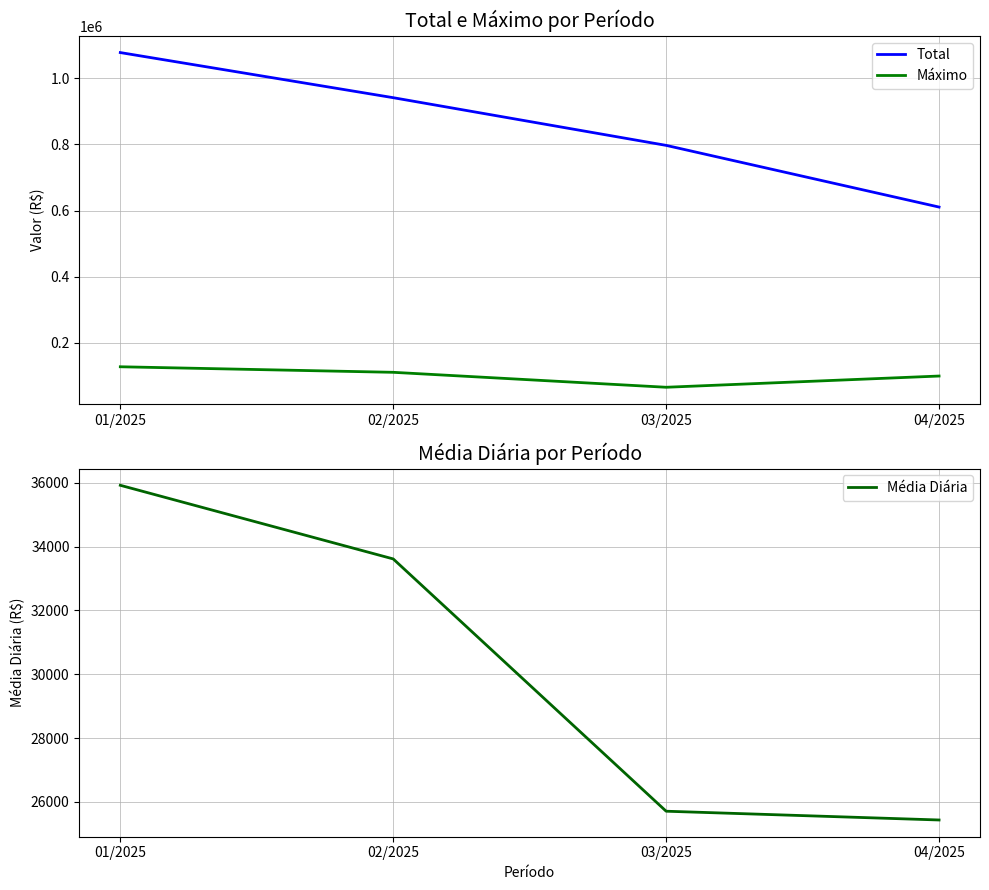

How many data points in Média Diária are less than 33613?

2